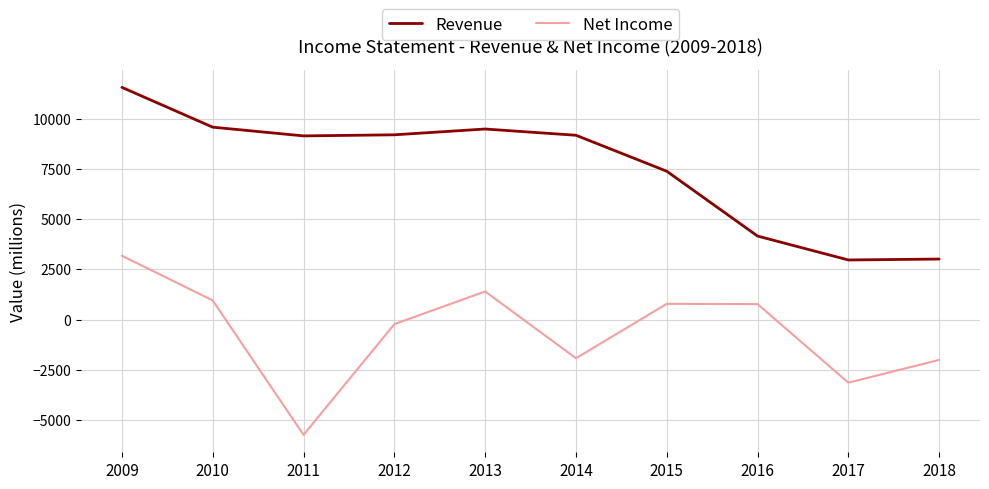

The value of Net Income at 2016 is 778. True or false?

True